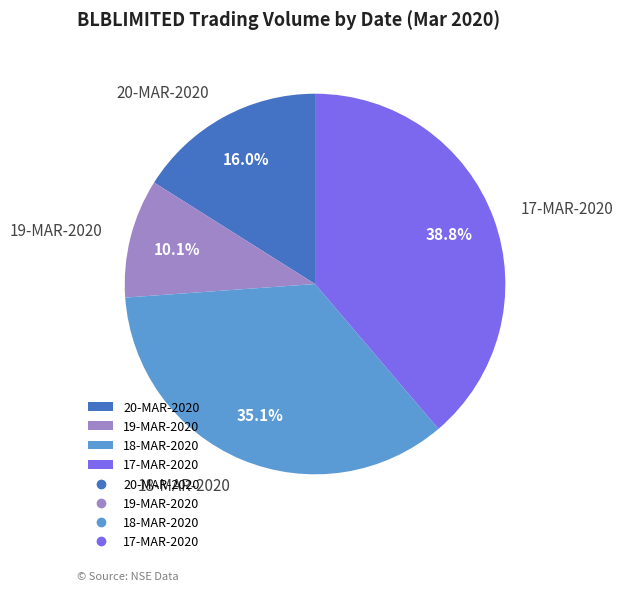

Is there a majority slice in this chart?

No